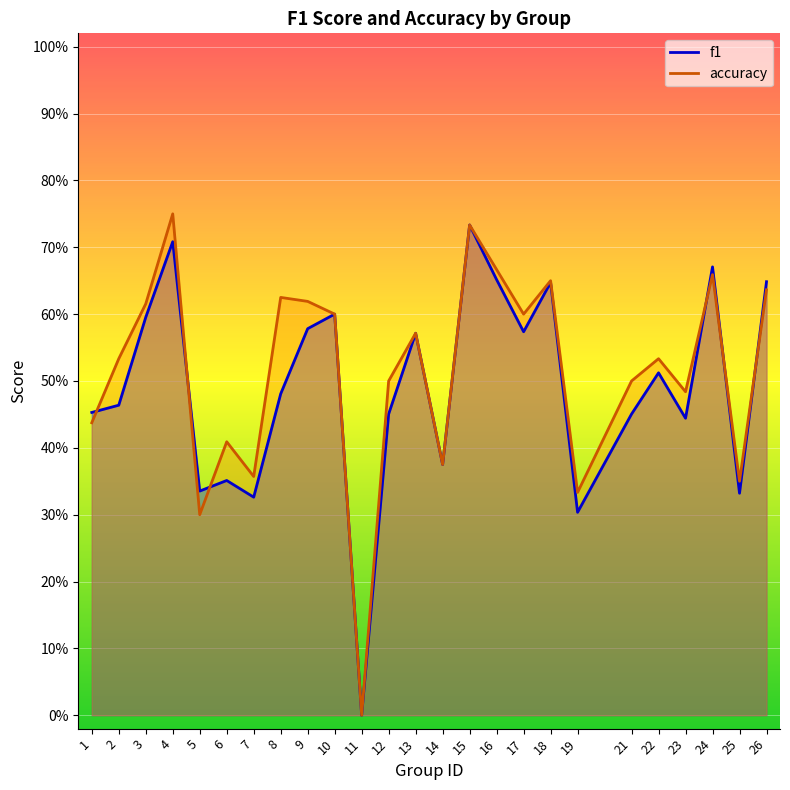

What is the sum of all accuracy values?

12.8